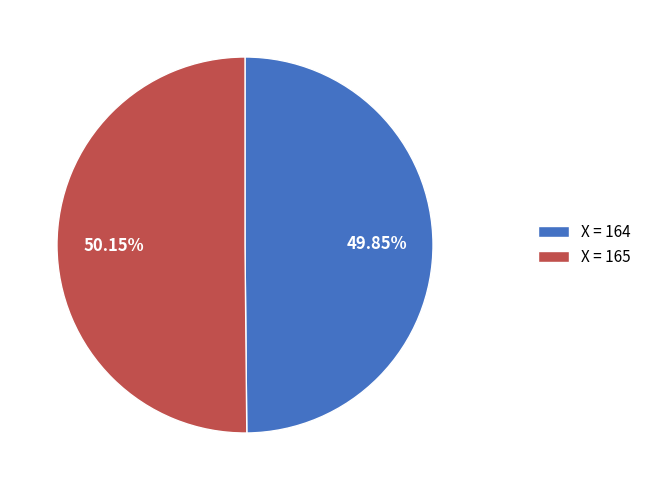

Is there any slice that represents more than half of the pie?

Yes